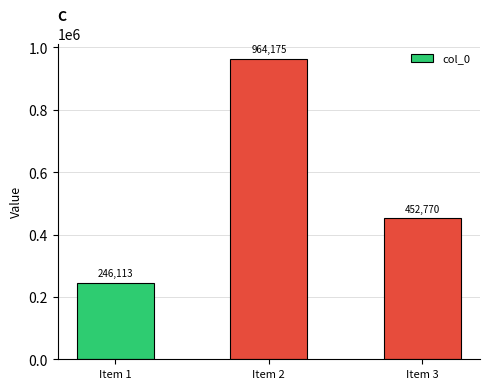

Which label corresponds to the smallest value in the chart?

Item 1